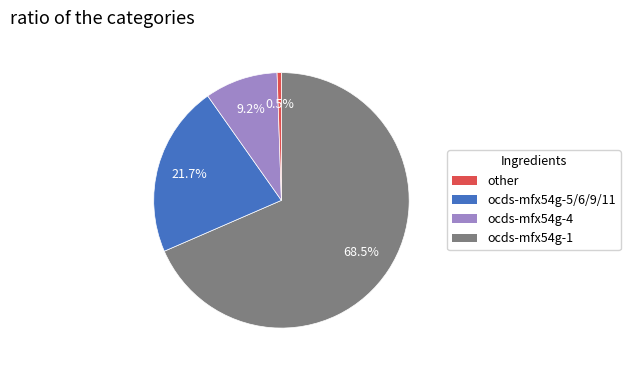

Does any single category account for the majority?

Yes